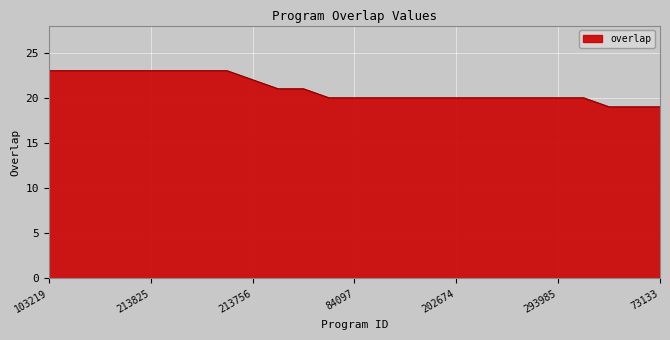

What is the difference between the maximum and minimum values?

4